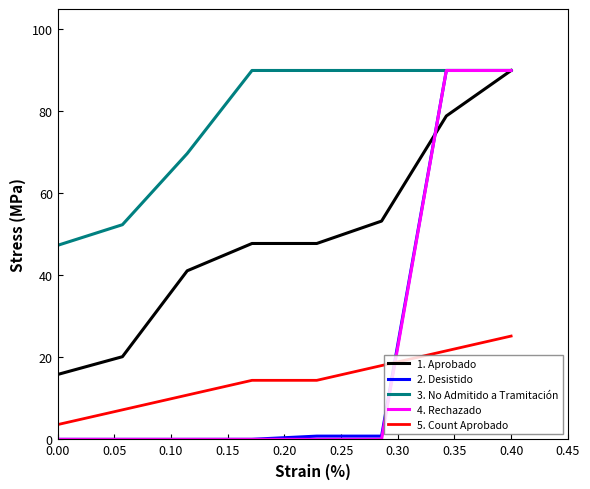

True or false: 2. Desistido and 5. Count Aprobado cross at least once.

True